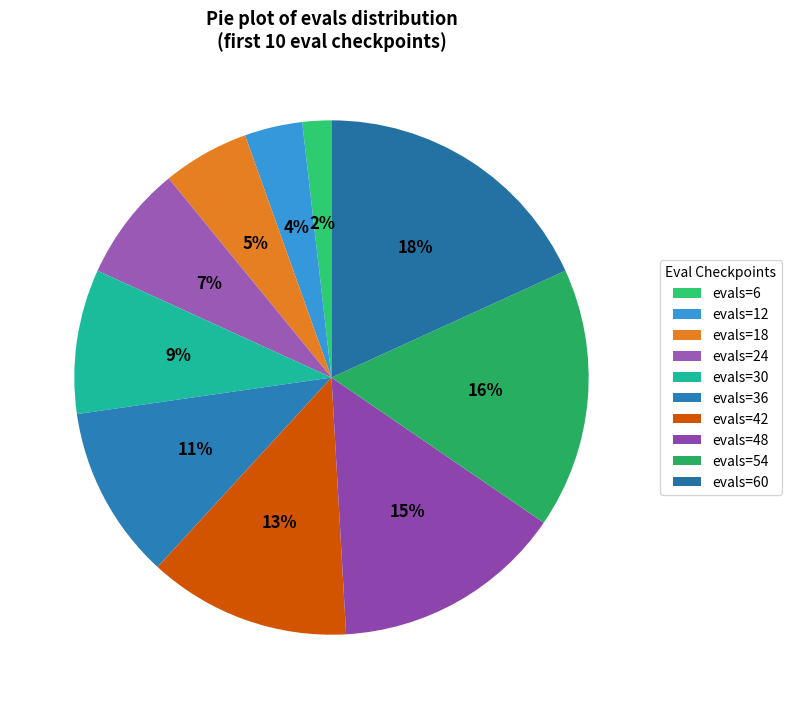

How many segments does this pie chart have?

10